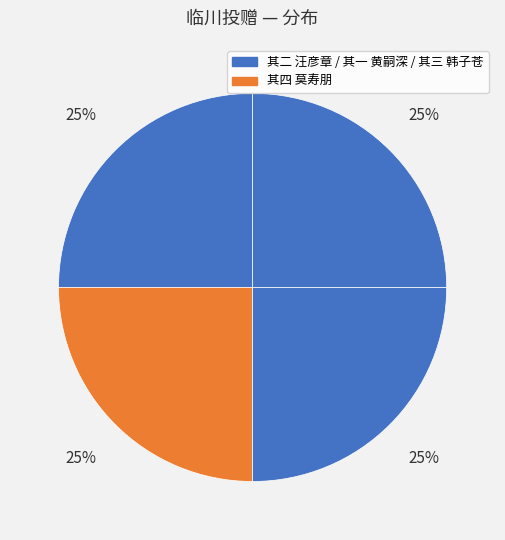

How many segments does this pie chart have?

4